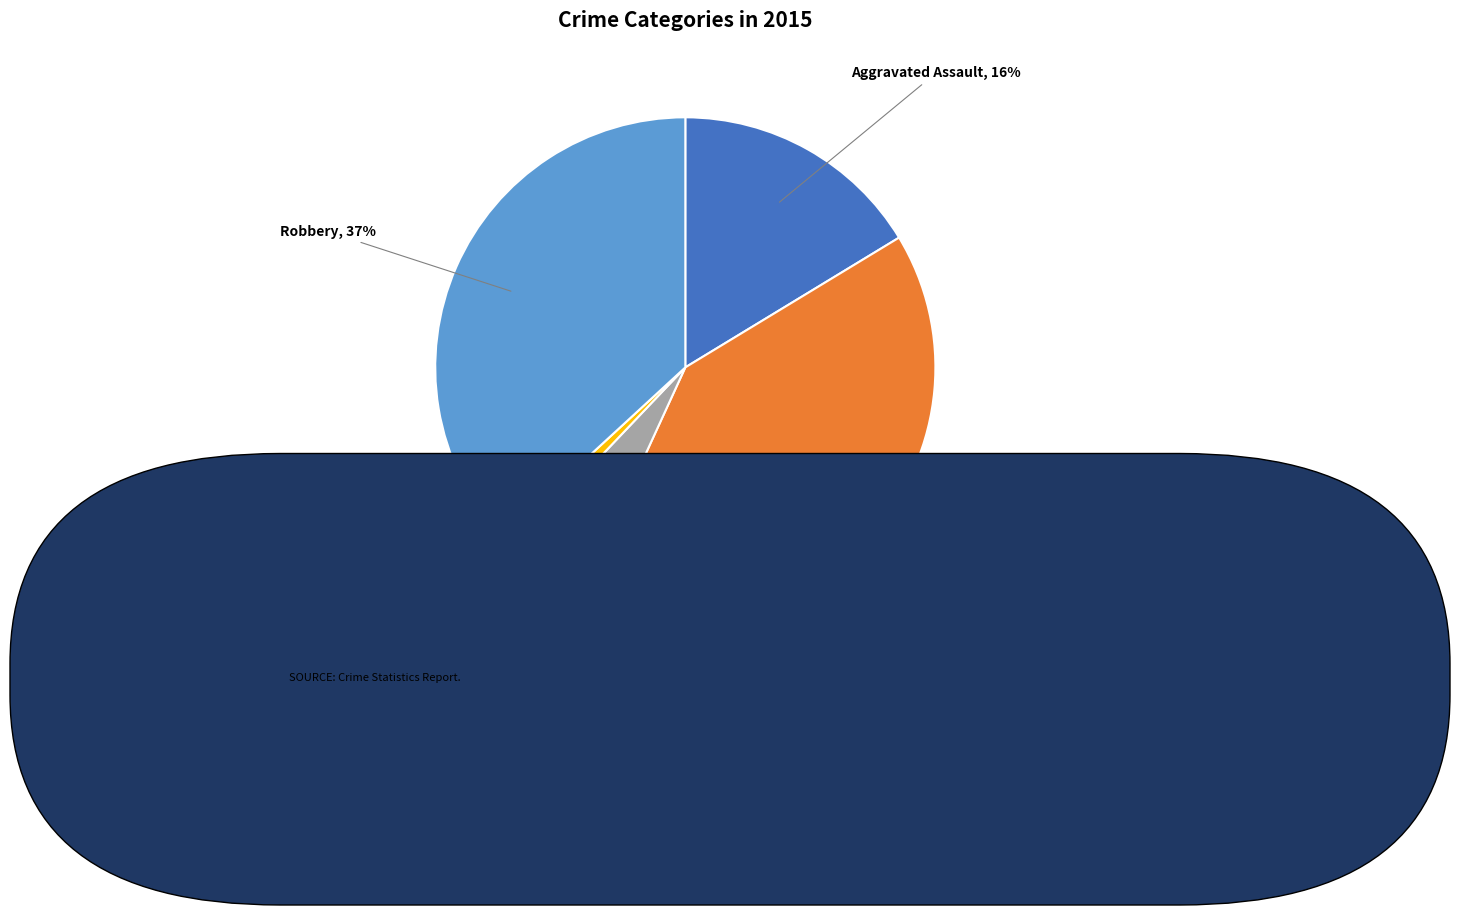

Which slice is the largest?

Aggravated Battery